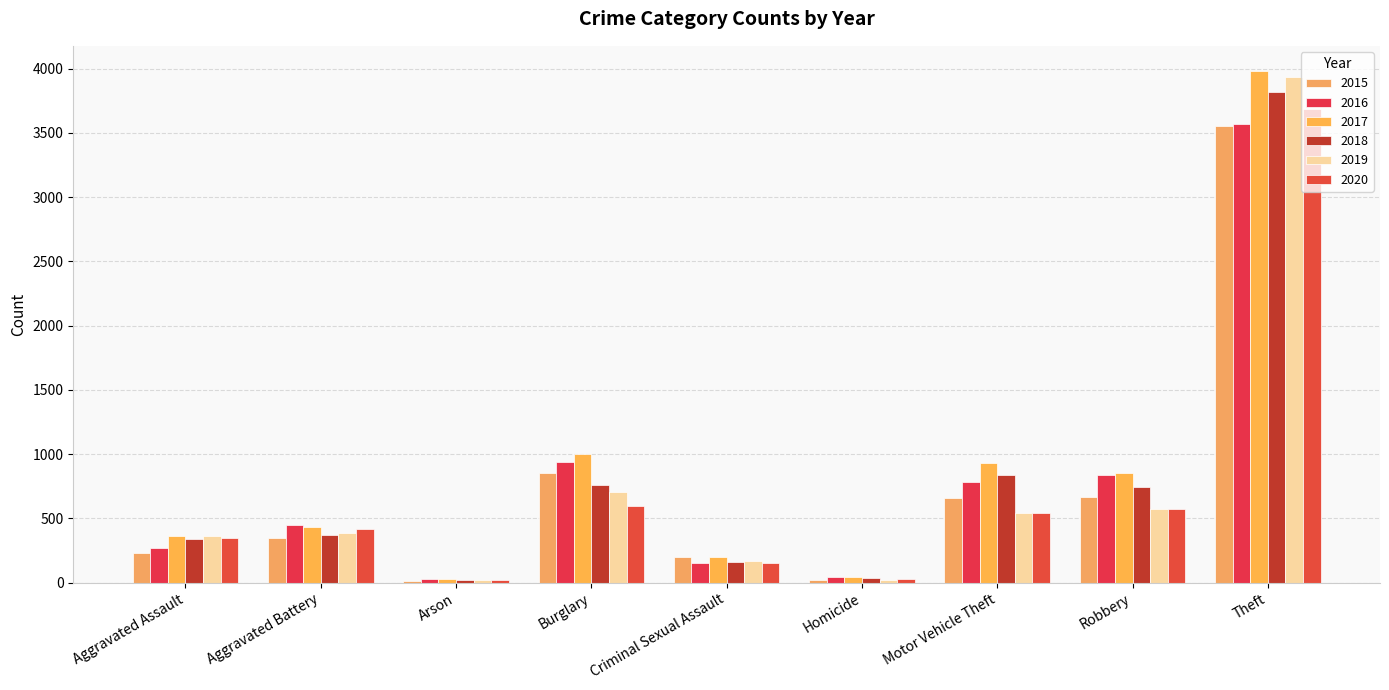

How many bars are there in each group?

6